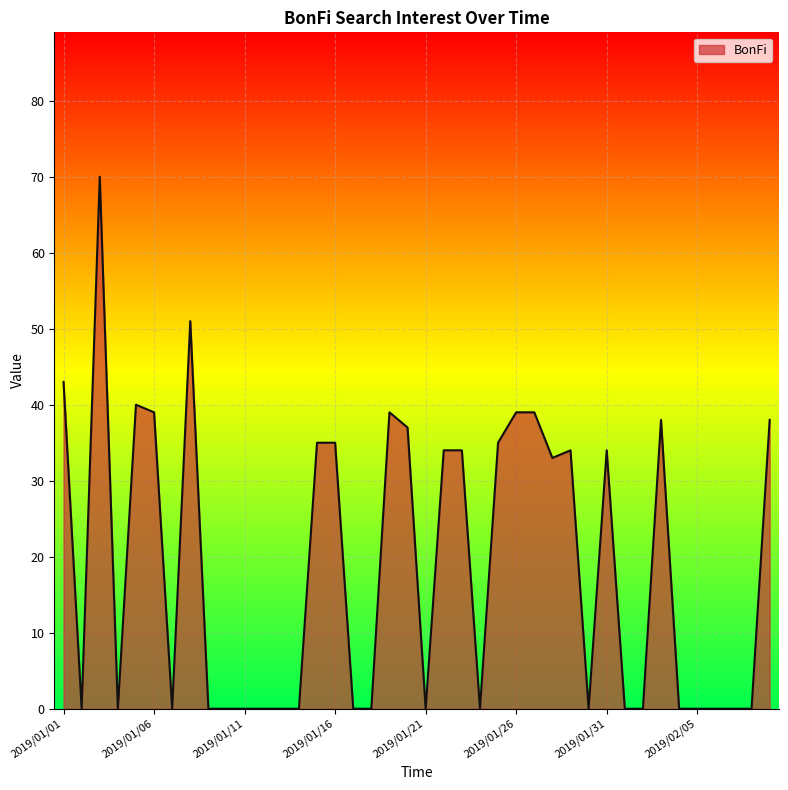

What is the difference between the maximum and minimum values?

70